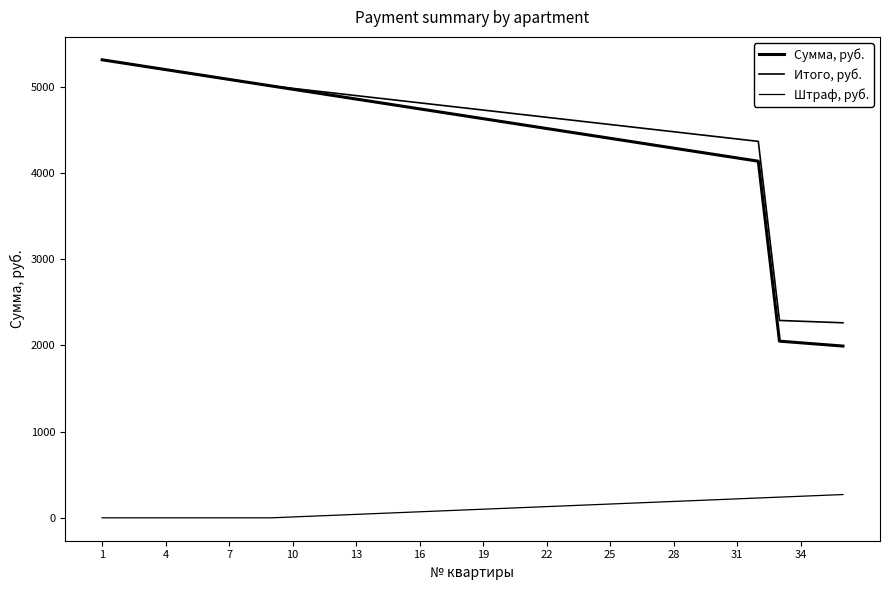

At how many categories does at least one series exceed 2797?

32